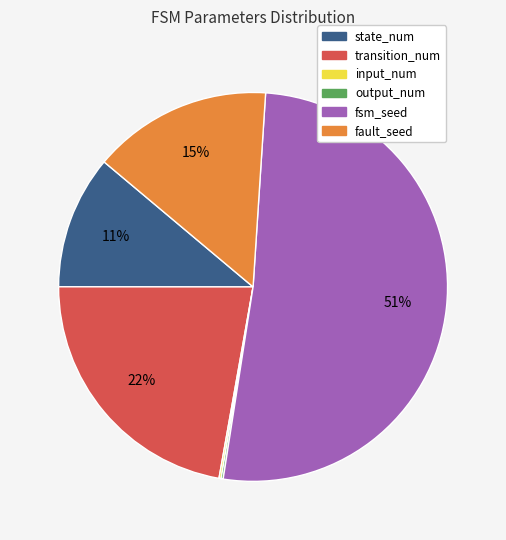

What is the largest slice in the pie chart?

fsm_seed